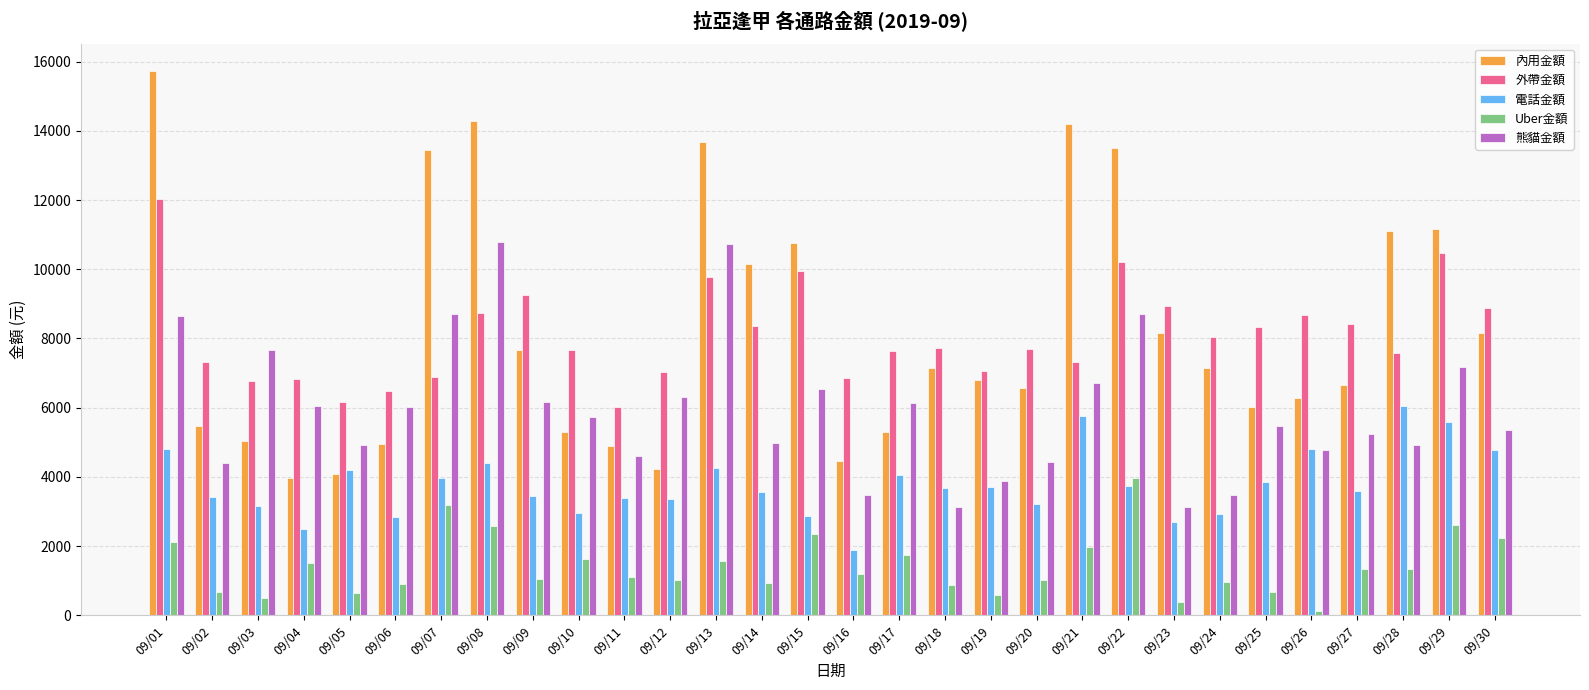

What are all the series names shown in the legend?

內用金額, 外帶金額, 電話金額, Uber金額, 熊貓金額